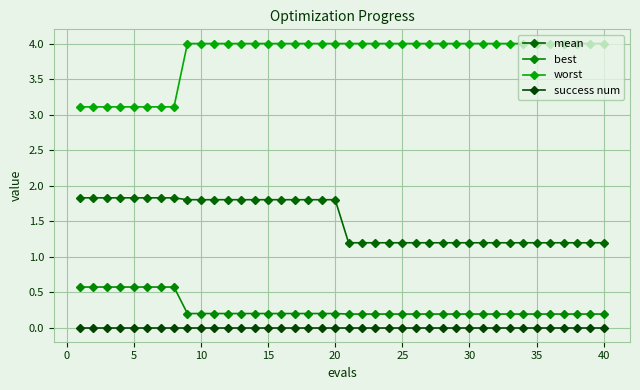

Count the number of data series in this chart.

4